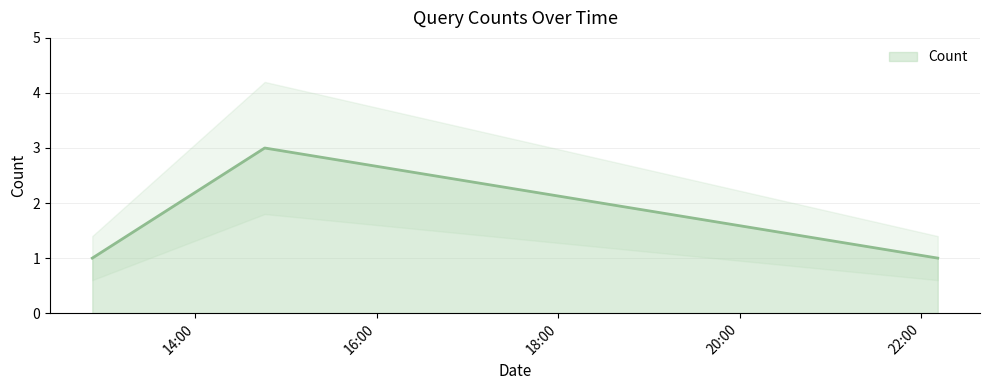

What is the maximum value shown in the chart?

3